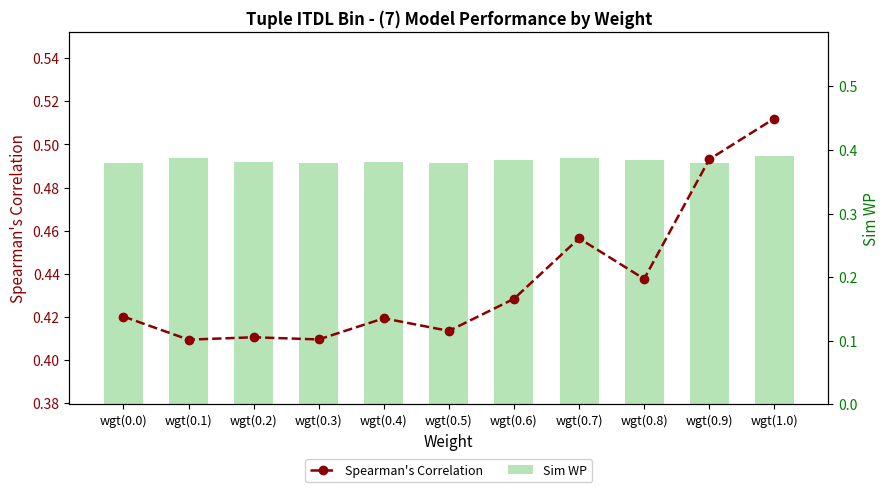

Where is Sim WP nearest to the value 0?

wgt(0.9)